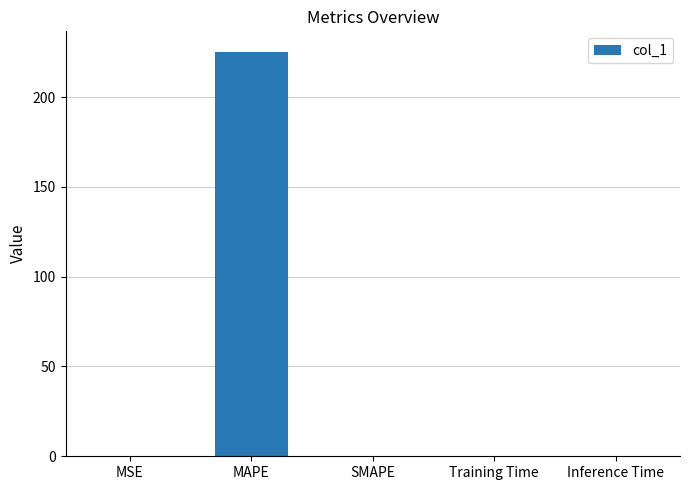

At which category does the chart reach its peak across all series?

MAPE